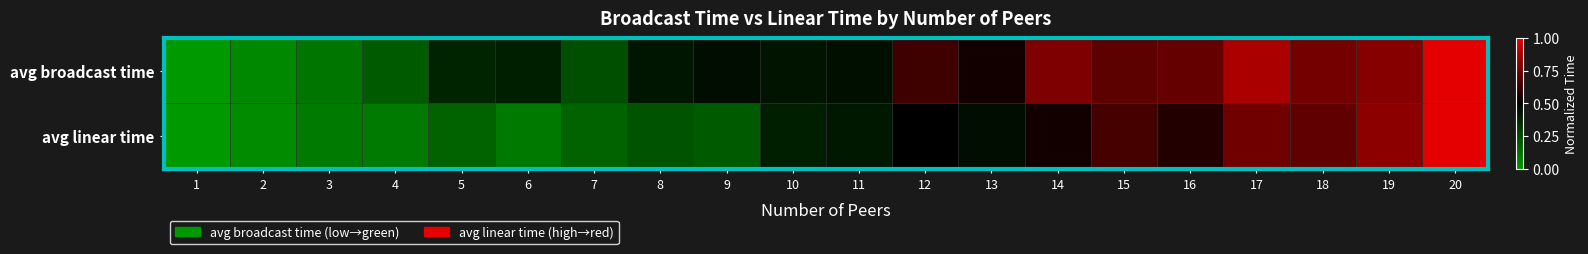

At which category is the sum across all series the highest?

20